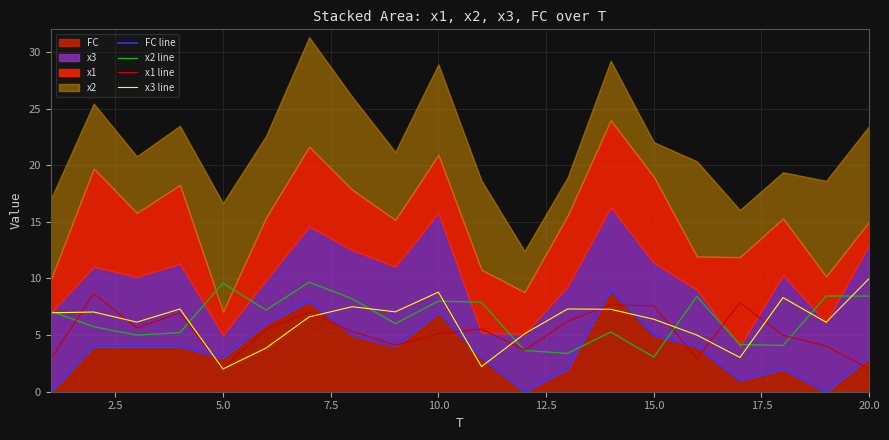

At which category does x3 line reach its first local valley?

5.0